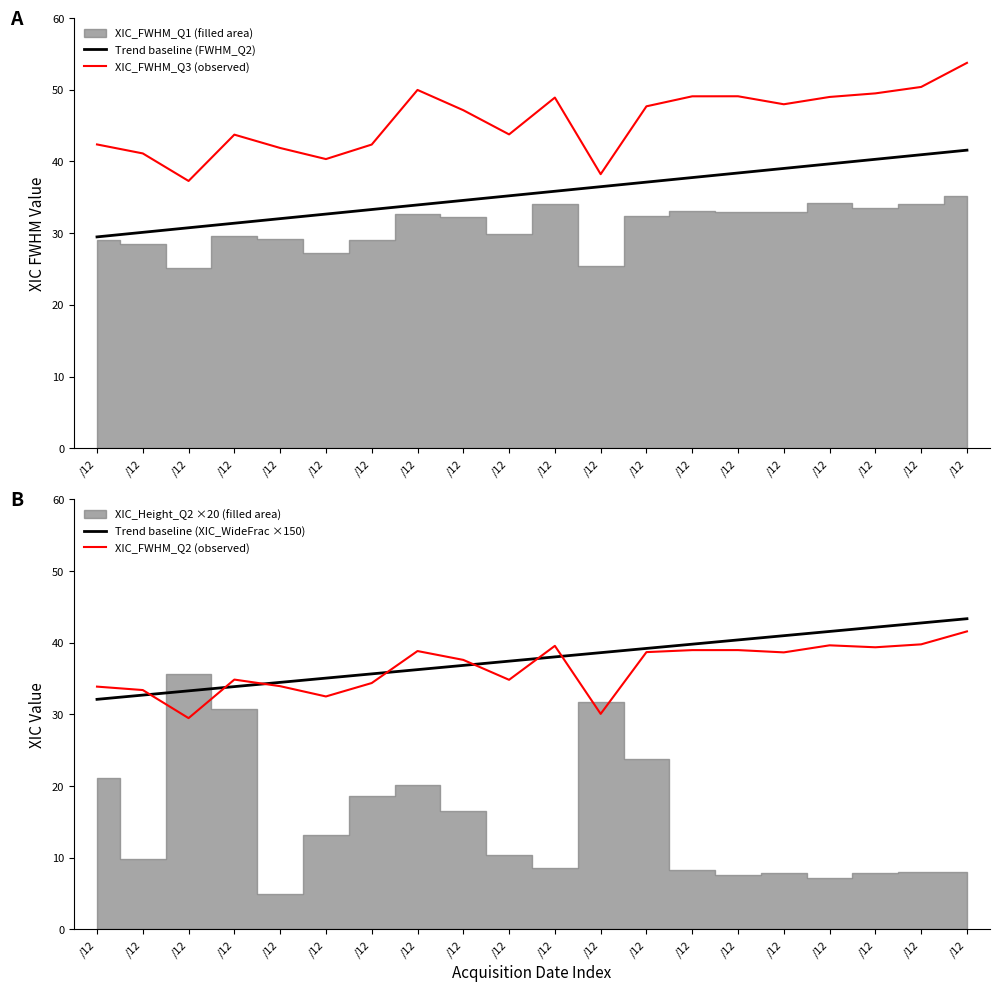

True or false: XIC_FWHM_Q3 (observed) and Trend baseline (FWHM_Q2) intersect in this chart.

False